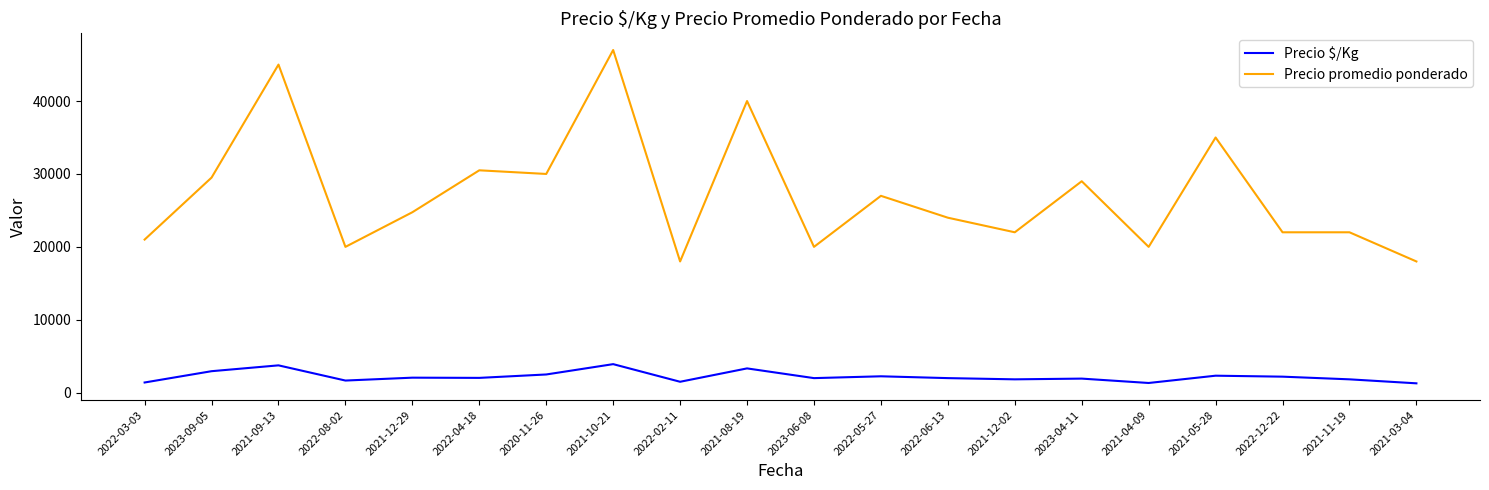

True or false: Precio $/Kg and Precio promedio ponderado intersect in this chart.

False